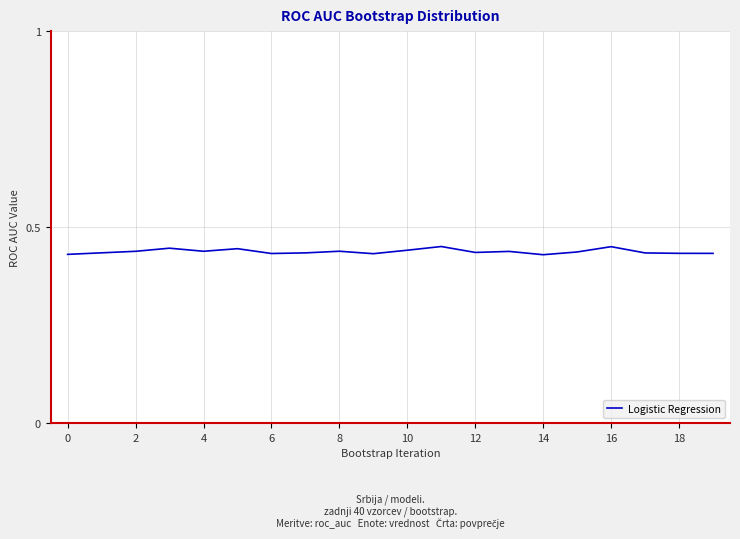

How many lines are shown in the chart?

1